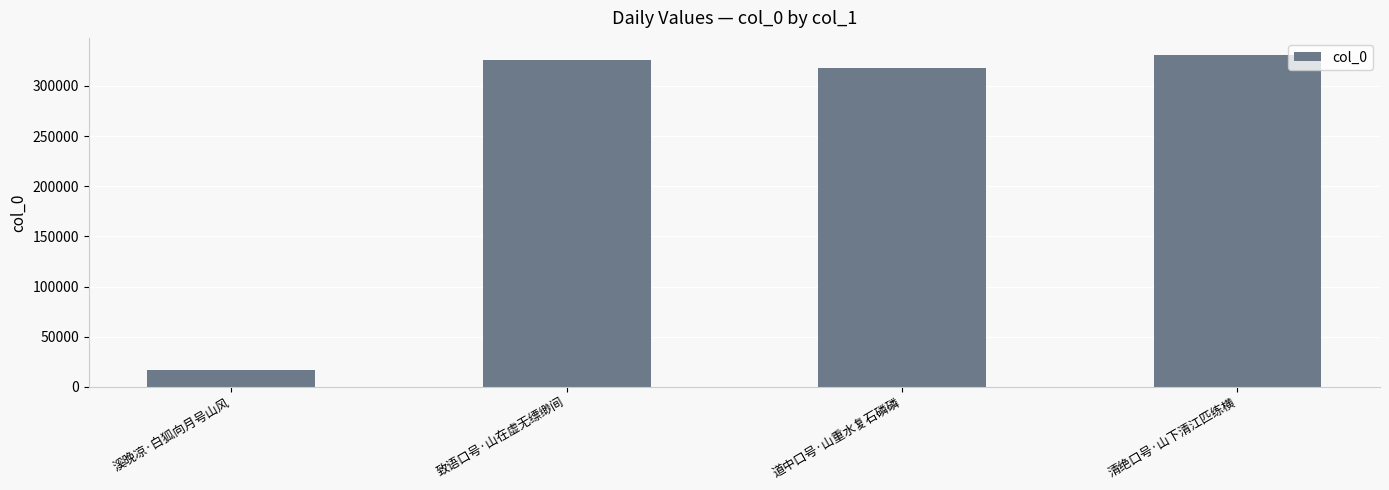

The value at 清绝口号·山下清江匹练横 is 93410. True or false?

False